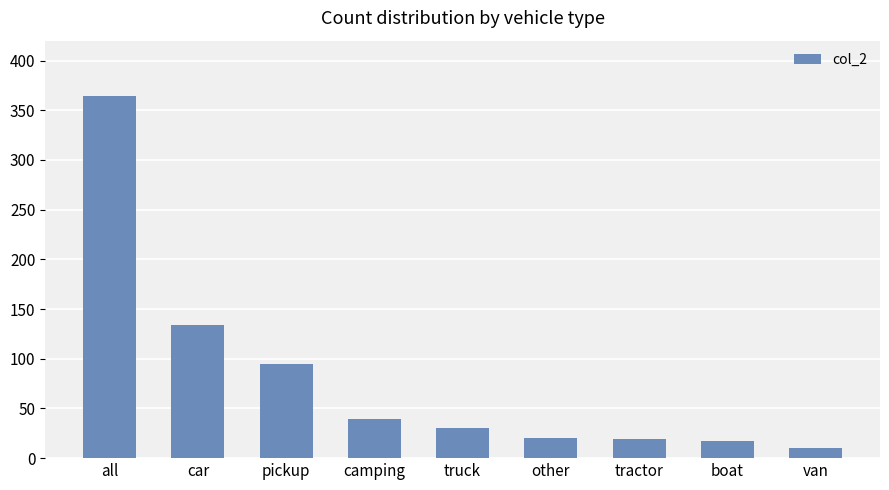

True or false: the data shows 10 at van.

True